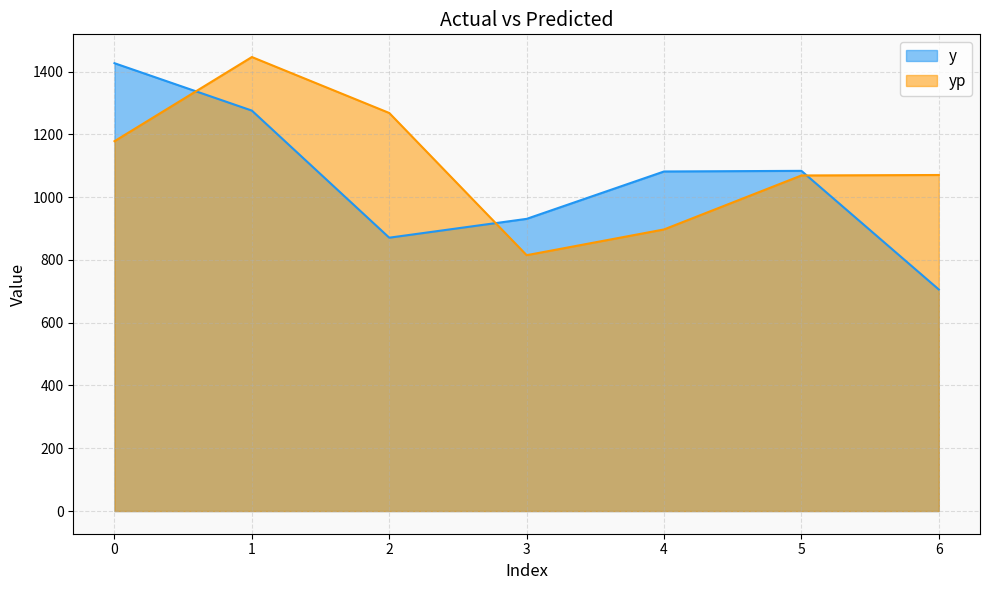

What is the total value across all series at 3?

1746.2